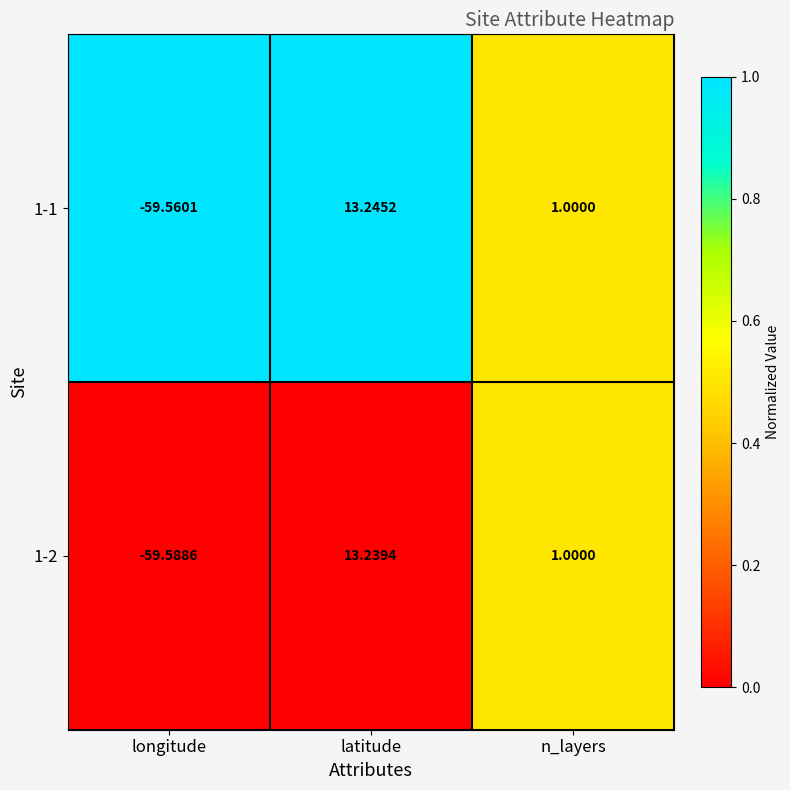

Rank the series by their average value, from highest to lowest.

1-1, 1-2